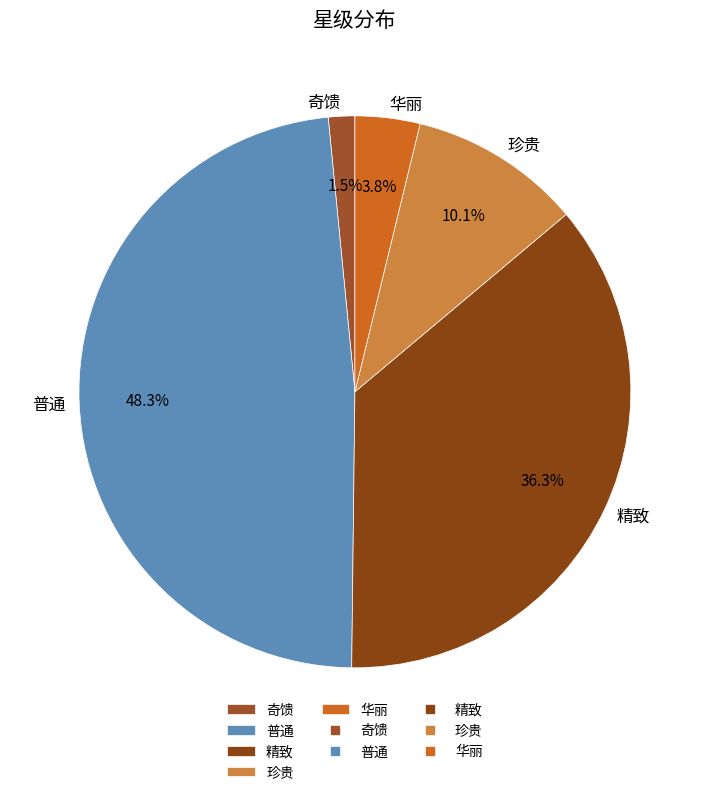

Rank the categories by value from highest to lowest.

普通, 精致, 珍贵, 华丽, 奇馈